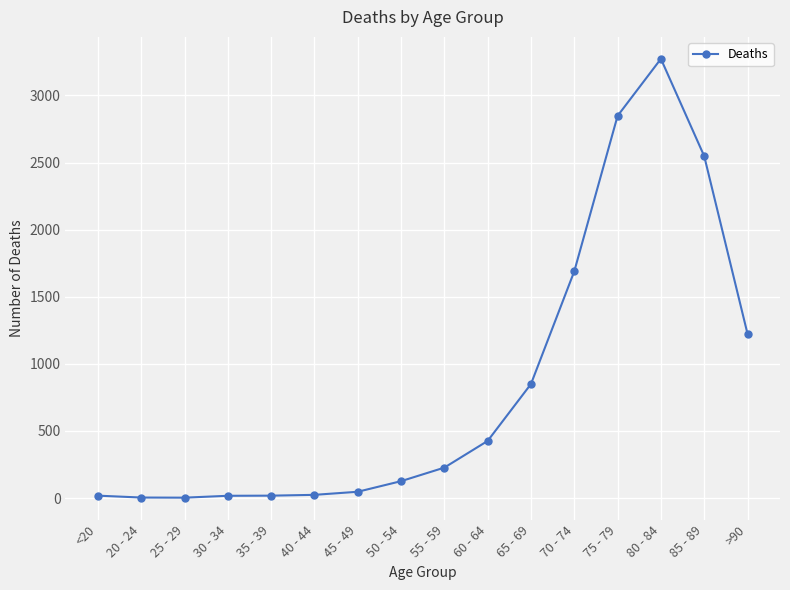

The value at 65 - 69 is 850. True or false?

True